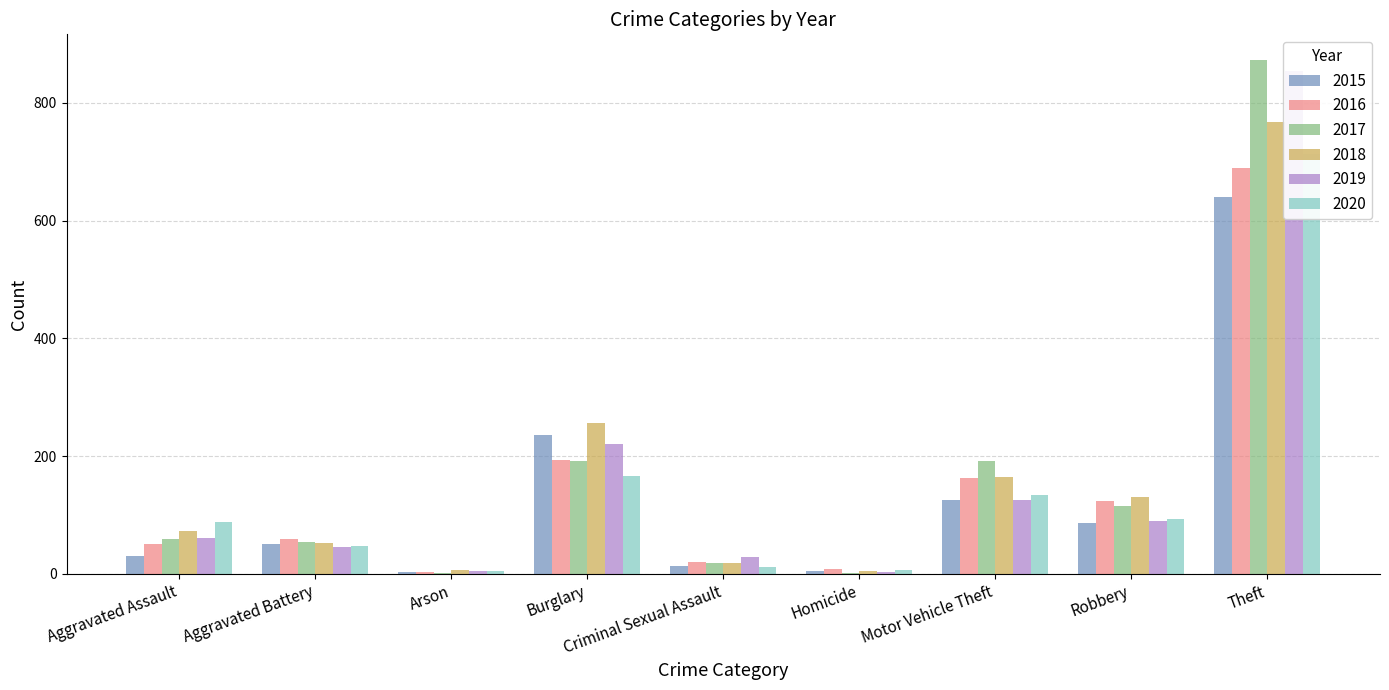

What is the value of the 2015 bar at the 2nd from the left?

50